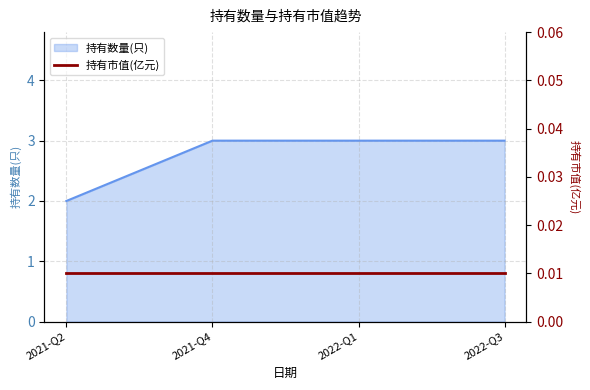

What is the label of the 1st point from the right?

2022-Q3